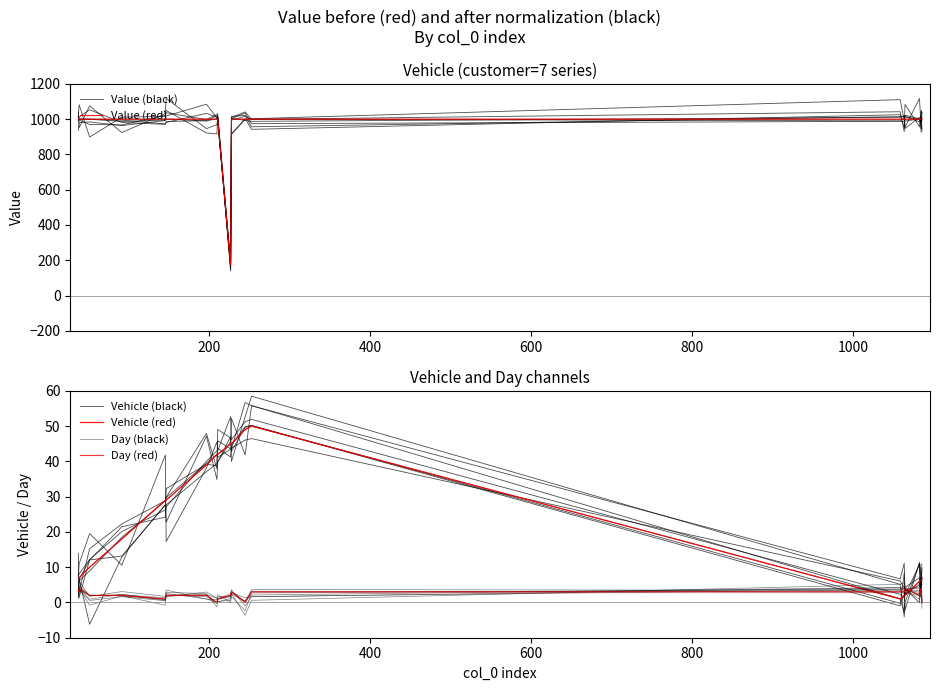

What are all the series names shown in the legend?

Value (black), Value (red), Vehicle (black), Vehicle (red), Day (black), Day (red)